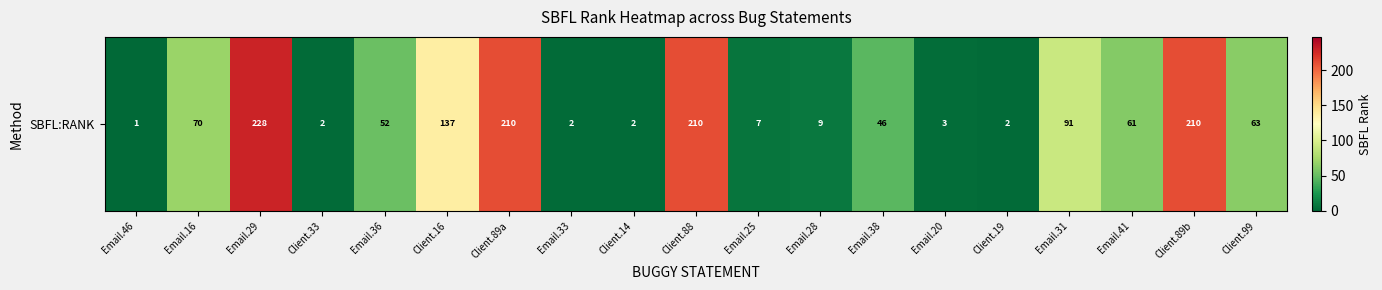

Count the number of values greater than 52.

9